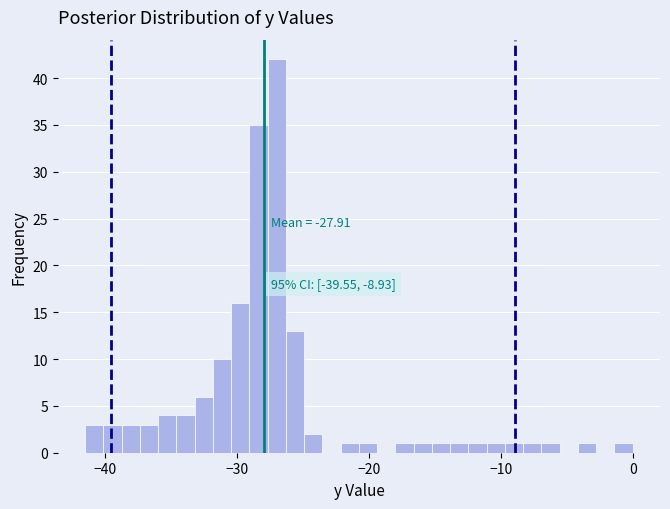

Around what value on the x-axis is the tallest bar? Give the approximate position of its centre, as read against the axis.

-27